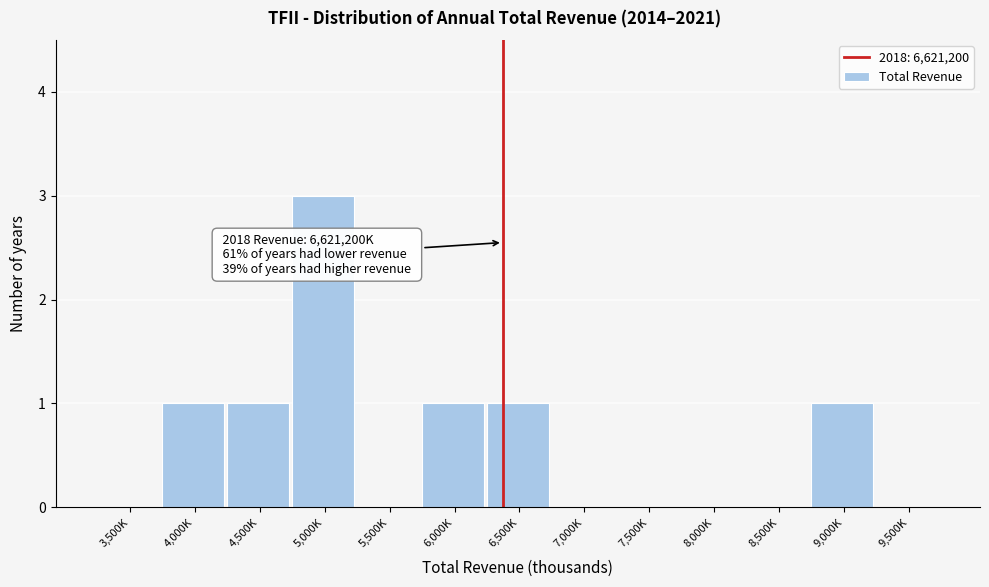

Reading left to right, what are all the values shown in this chart?

3,500K=0	4,000K=1	4,500K=1	5,000K=3	5,500K=0	6,000K=1	6,500K=1	7,000K=0	7,500K=0	8,000K=0	8,500K=0	9,000K=1	9,500K=0